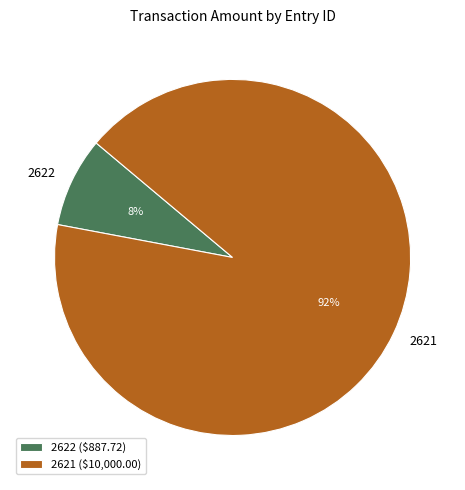

Is the sum of 2622 and 2621 greater than half?

Yes